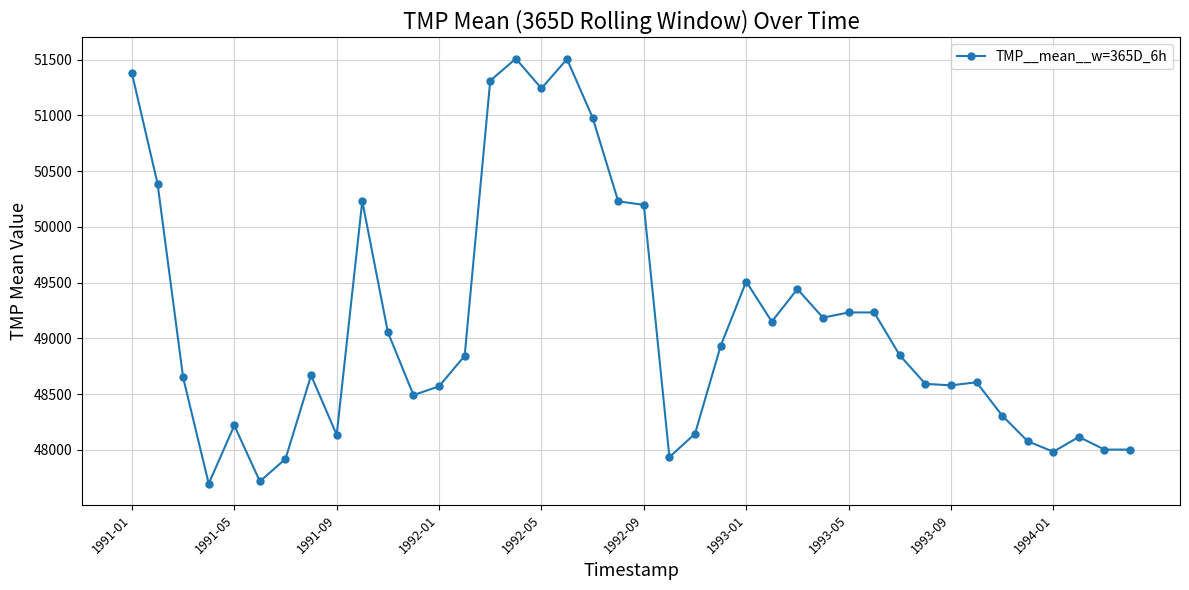

How many lines are shown in the chart?

1